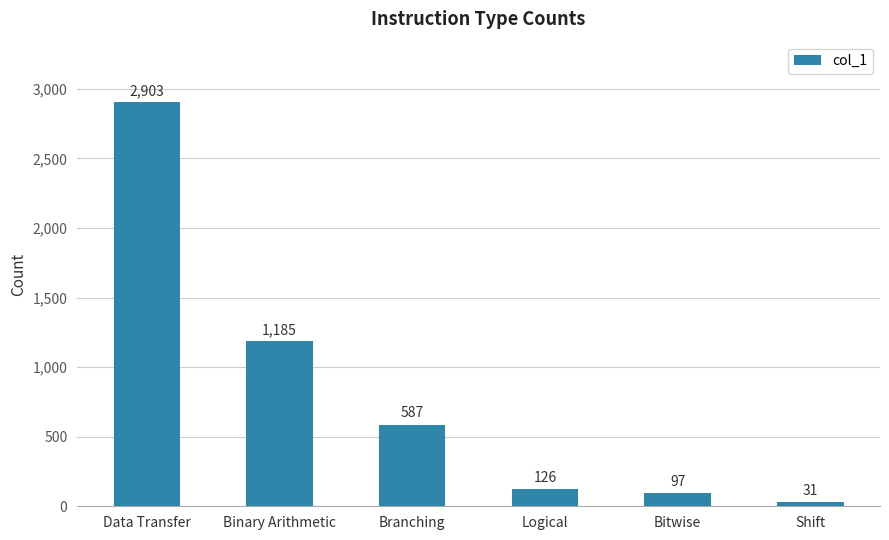

At which label is the value closest to 1467?

Binary Arithmetic